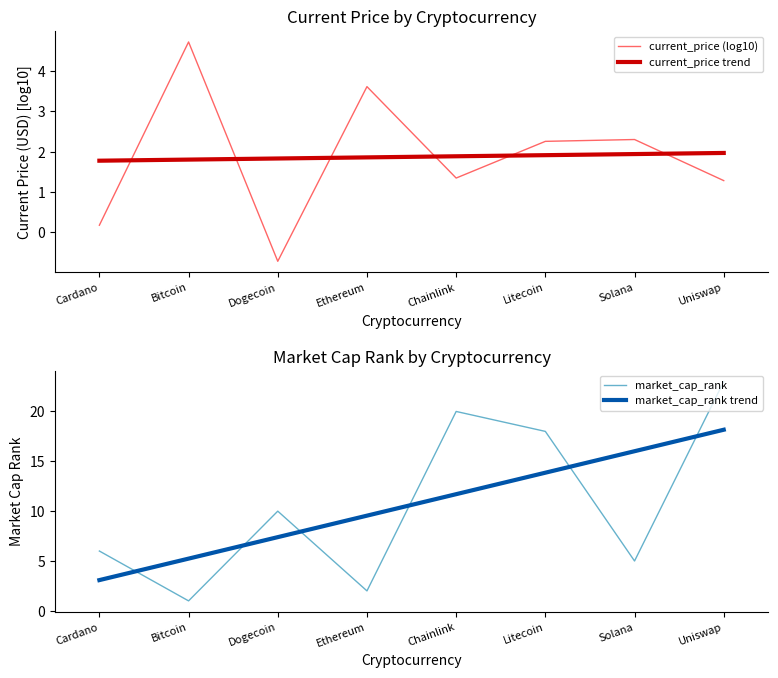

The value of market_cap_rank trend at Dogecoin is 2.6. True or false?

False